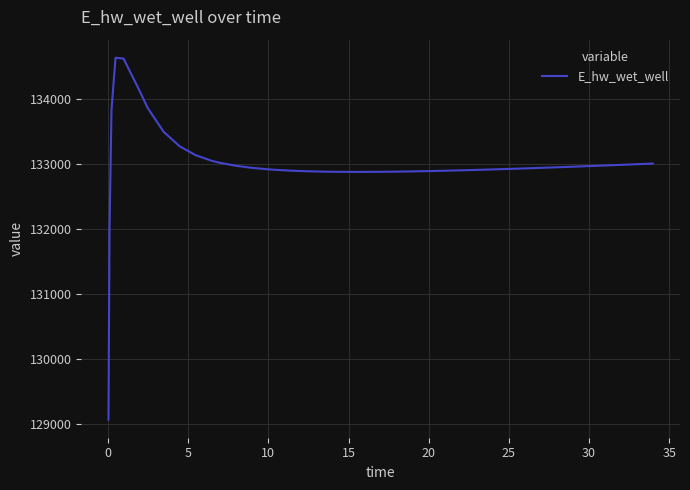

What is the maximum value shown in the chart?

134628.0